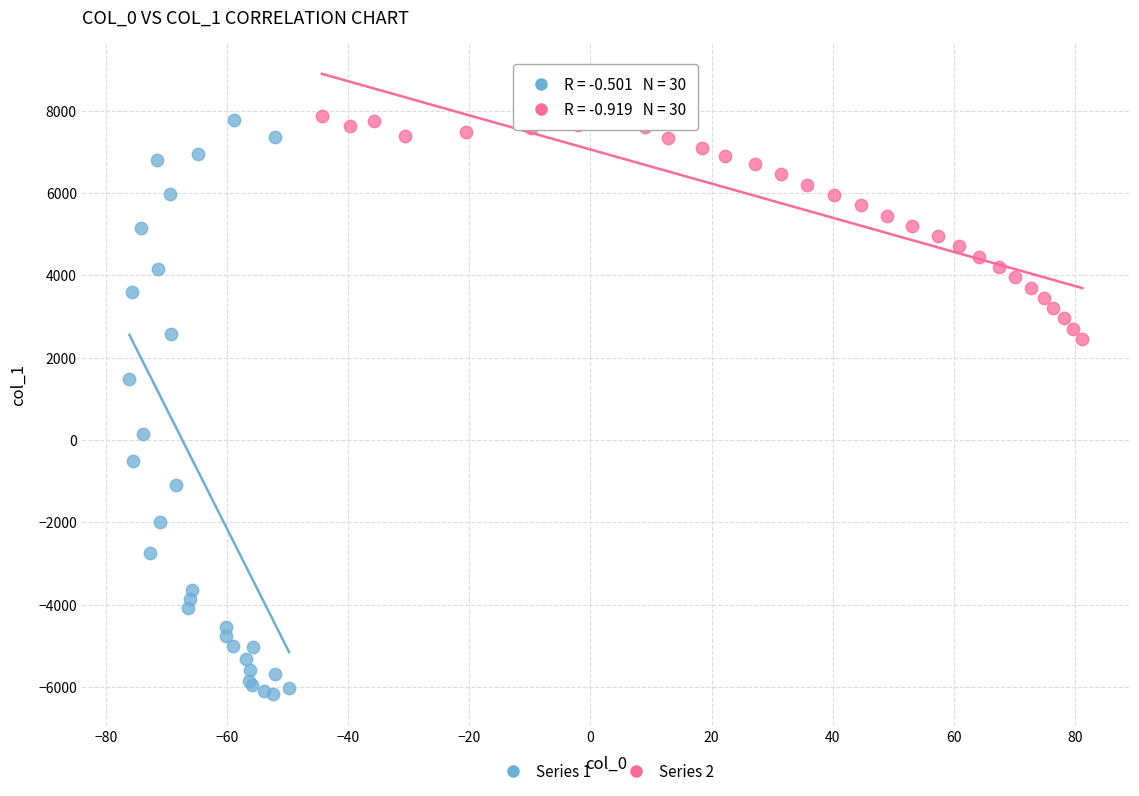

Which series reaches the minimum Y coordinate?

Series 1